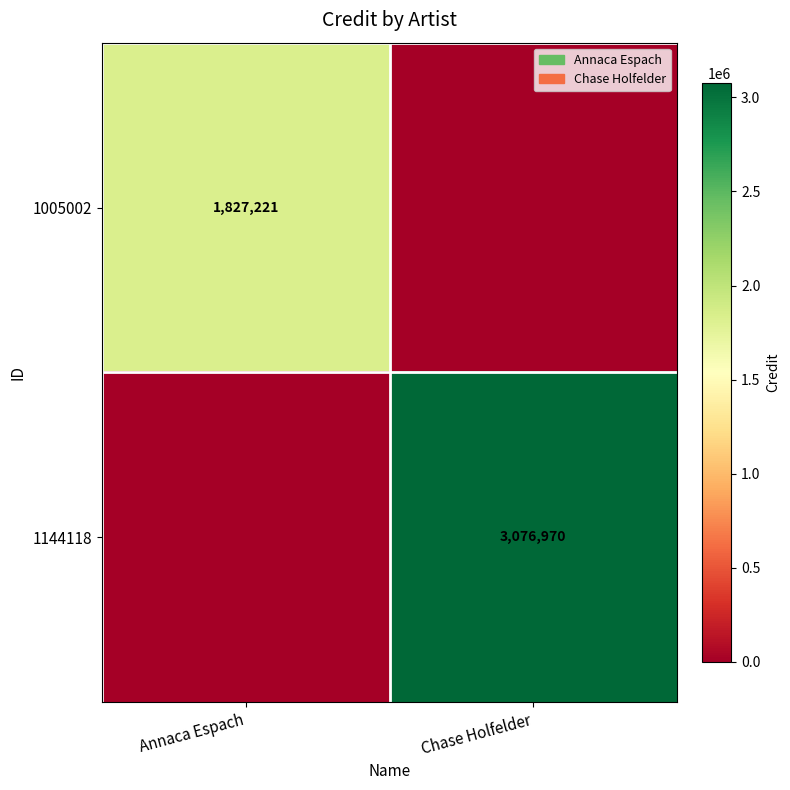

What is the difference between the highest and lowest values at Chase Holfelder?

3076970